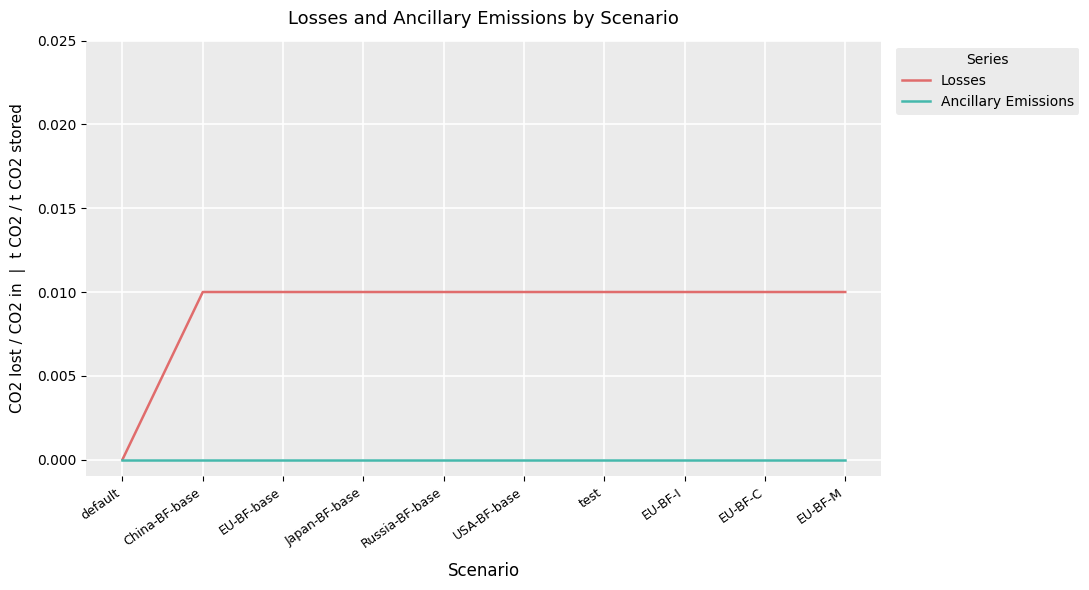

Which series has the largest total across all categories?

Losses